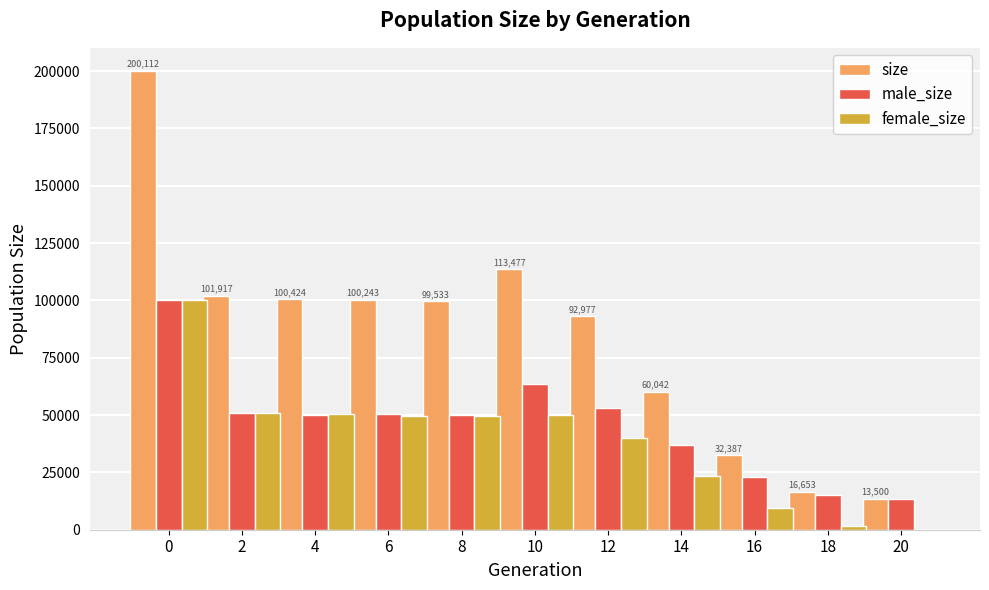

How many categories are shown in the chart?

11